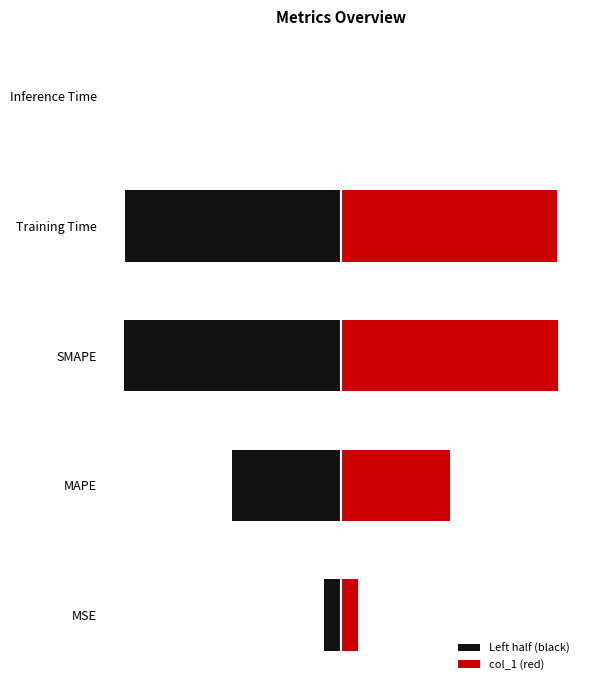

What is the value of the 3rd bar from the left?

2.0